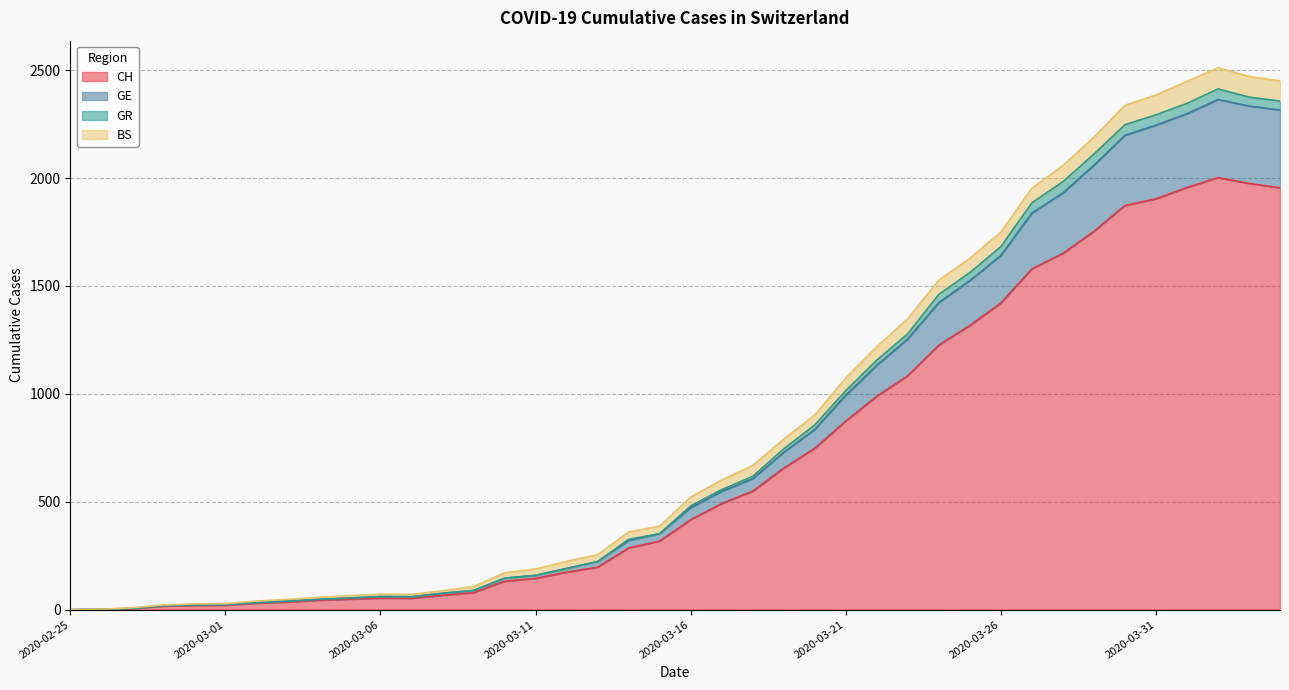

What is the highest value of the CH series?

2002